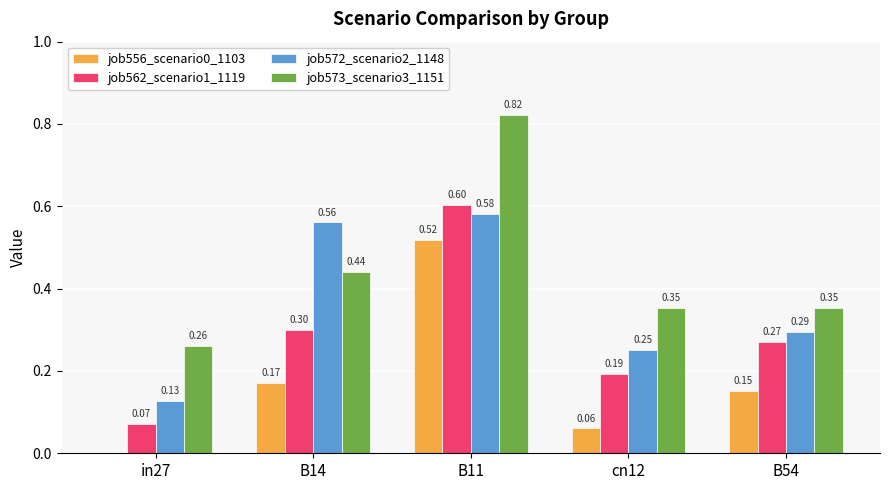

Which series has the largest total across all categories?

job573_scenario3_1151